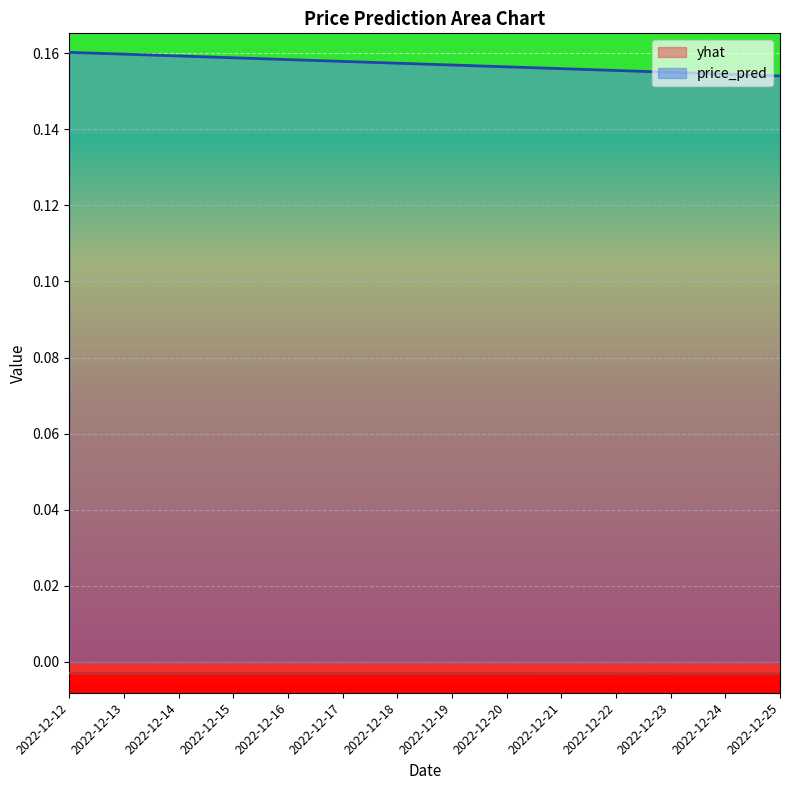

List the series in order of their peak value, lowest first.

yhat, price_pred